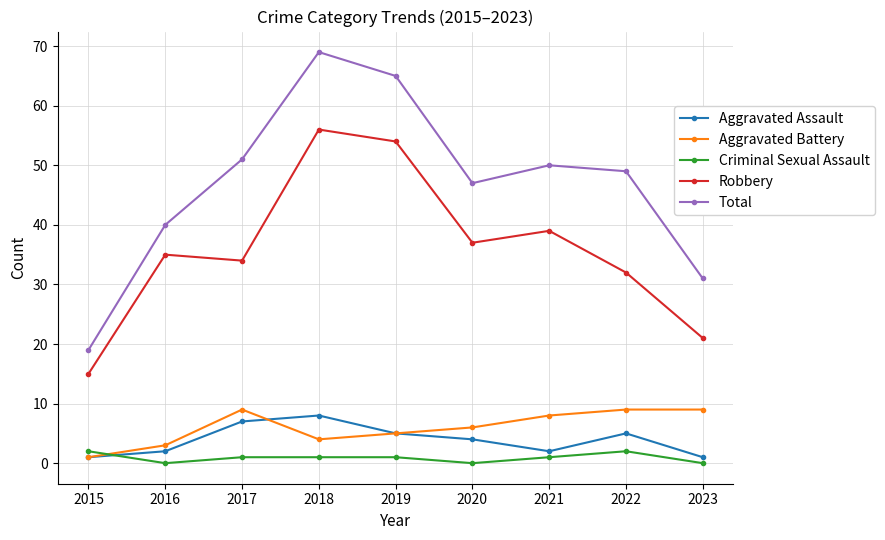

True or false: Robbery and Aggravated Battery cross at least once.

False